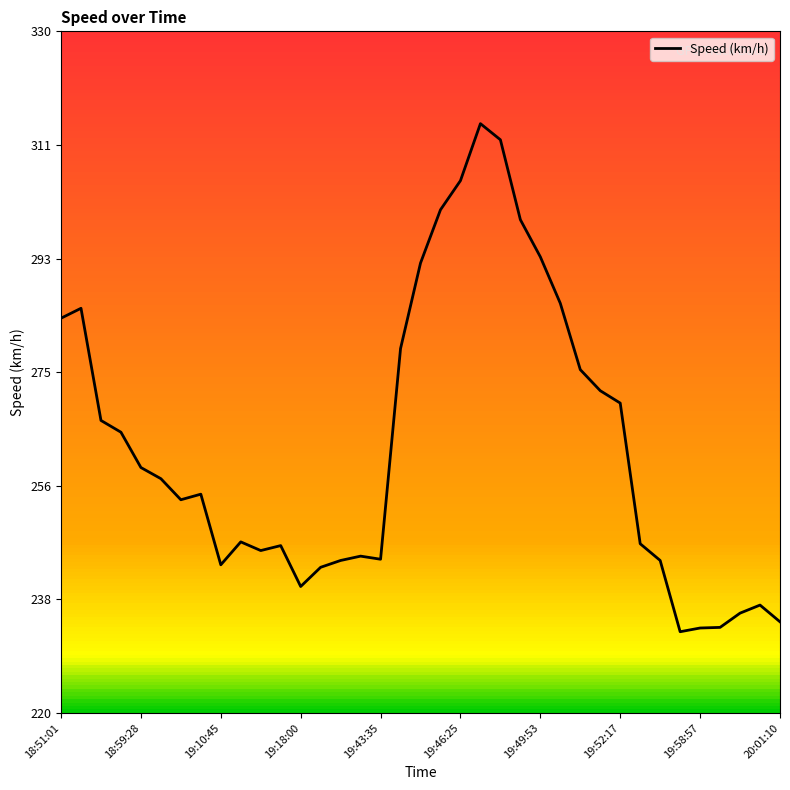

Where does the data first go above 255?

18:51:01